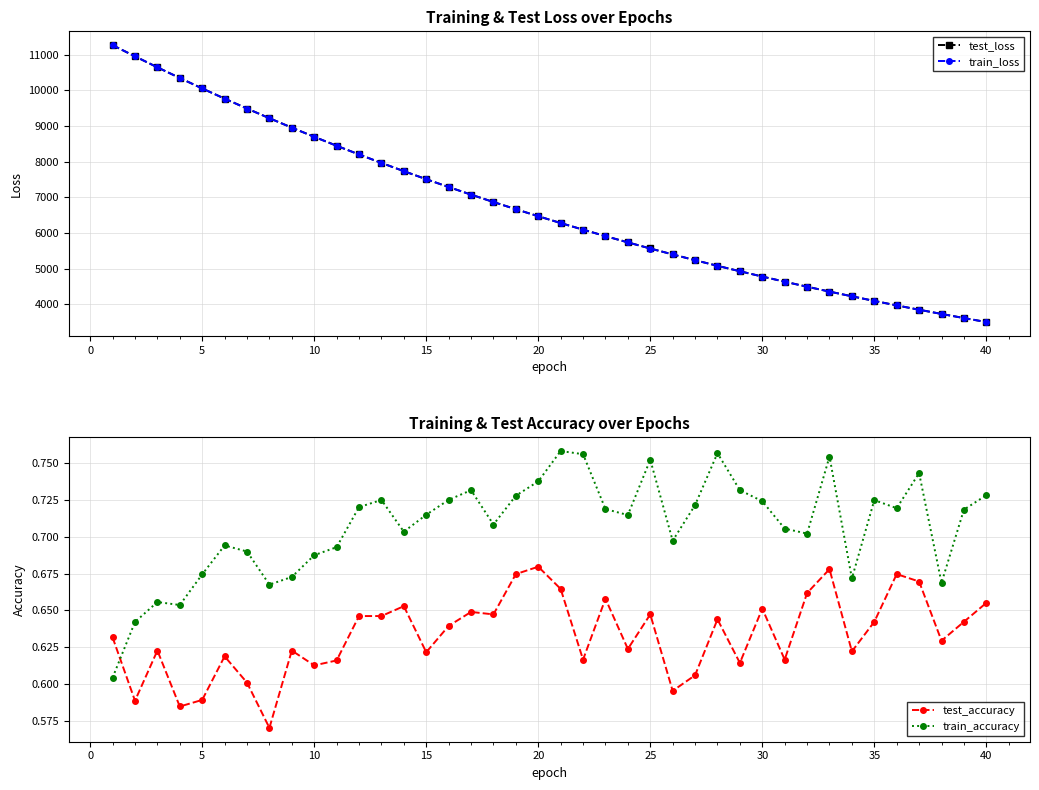

Reading left to right, extract all data points from this chart.

test_loss: 11272.1	10958.9	10650.5	10350.9	10057.5	9771.6	9493.6	9222.1	8956.7	8699.2	8448.3	8203.9	7966.0	7734.7	7509.2	7289.6	7076.2	6868.3	6666.2	6469.6	6278.1	6092.0	5911.1	5734.8	5563.1	5396.8	5234.6	5077.1	4924.3	4775.4	4630.8	4490.2	4353.1	4220.6	4090.9	3965.6	3843.4	3725.3	3609.9	3497.9
train_loss: 11272.3	10958.6	10650.2	10350.1	10056.7	9770.9	9492.7	9220.9	8956.2	8698.7	8447.8	8203.4	7965.5	7734.1	7508.6	7289.1	7075.5	6867.9	6665.7	6469.0	6277.5	6091.2	5910.4	5734.2	5562.7	5396.3	5234.2	5076.7	4923.7	4774.9	4630.2	4489.8	4352.6	4220.2	4090.6	3965.2	3843.1	3724.9	3609.5	3497.6
test_accuracy: 0.6	0.6	0.6	0.6	0.6	0.6	0.6	0.6	0.6	0.6	0.6	0.6	0.6	0.7	0.6	0.6	0.6	0.6	0.7	0.7	0.7	0.6	0.7	0.6	0.6	0.6	0.6	0.6	0.6	0.7	0.6	0.7	0.7	0.6	0.6	0.7	0.7	0.6	0.6	0.7
train_accuracy: 0.6	0.6	0.7	0.7	0.7	0.7	0.7	0.7	0.7	0.7	0.7	0.7	0.7	0.7	0.7	0.7	0.7	0.7	0.7	0.7	0.8	0.8	0.7	0.7	0.8	0.7	0.7	0.8	0.7	0.7	0.7	0.7	0.8	0.7	0.7	0.7	0.7	0.7	0.7	0.7